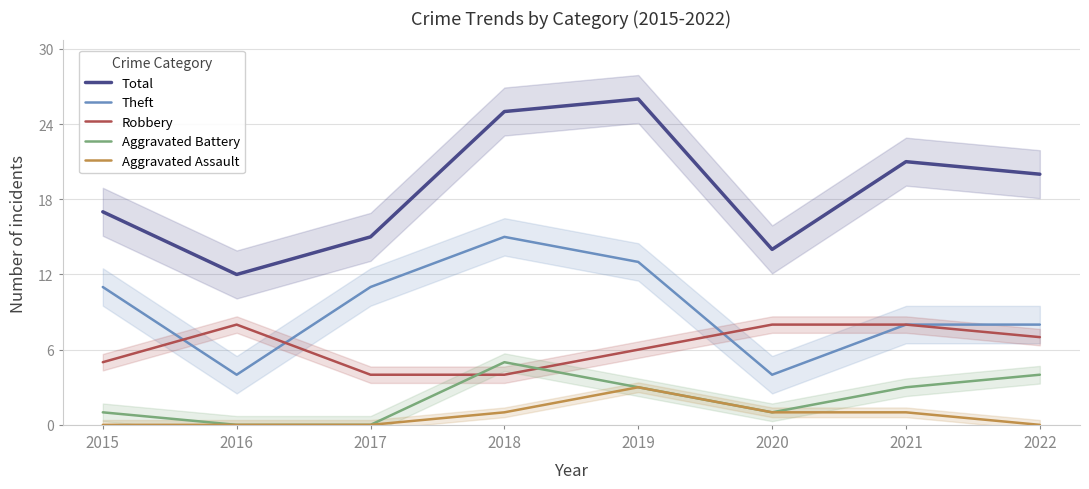

What is the spread (max minus min) of values at 2020?

13